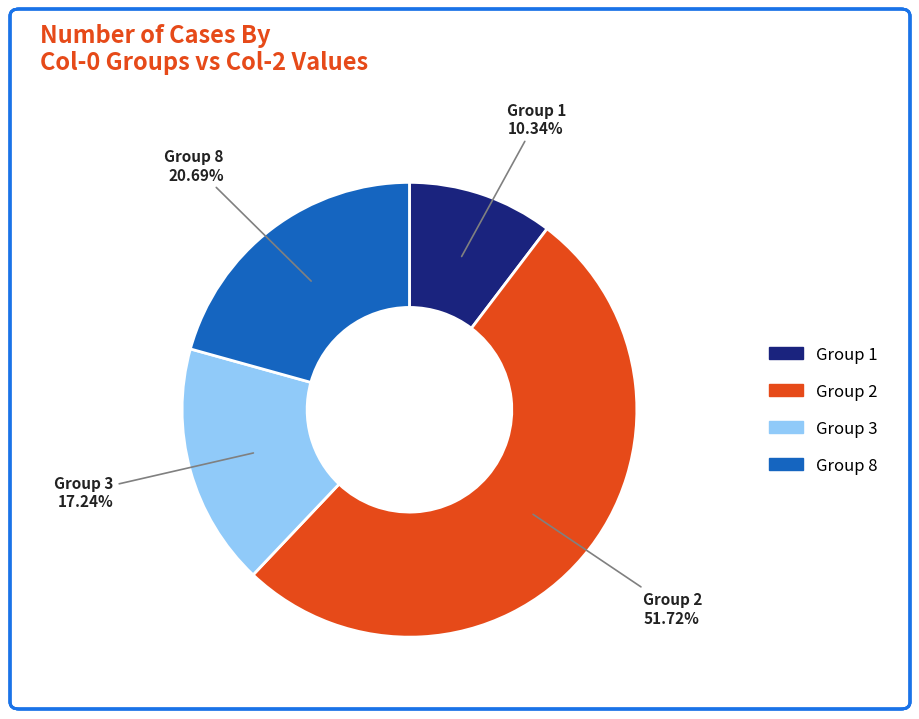

Is there a majority slice in this chart?

Yes